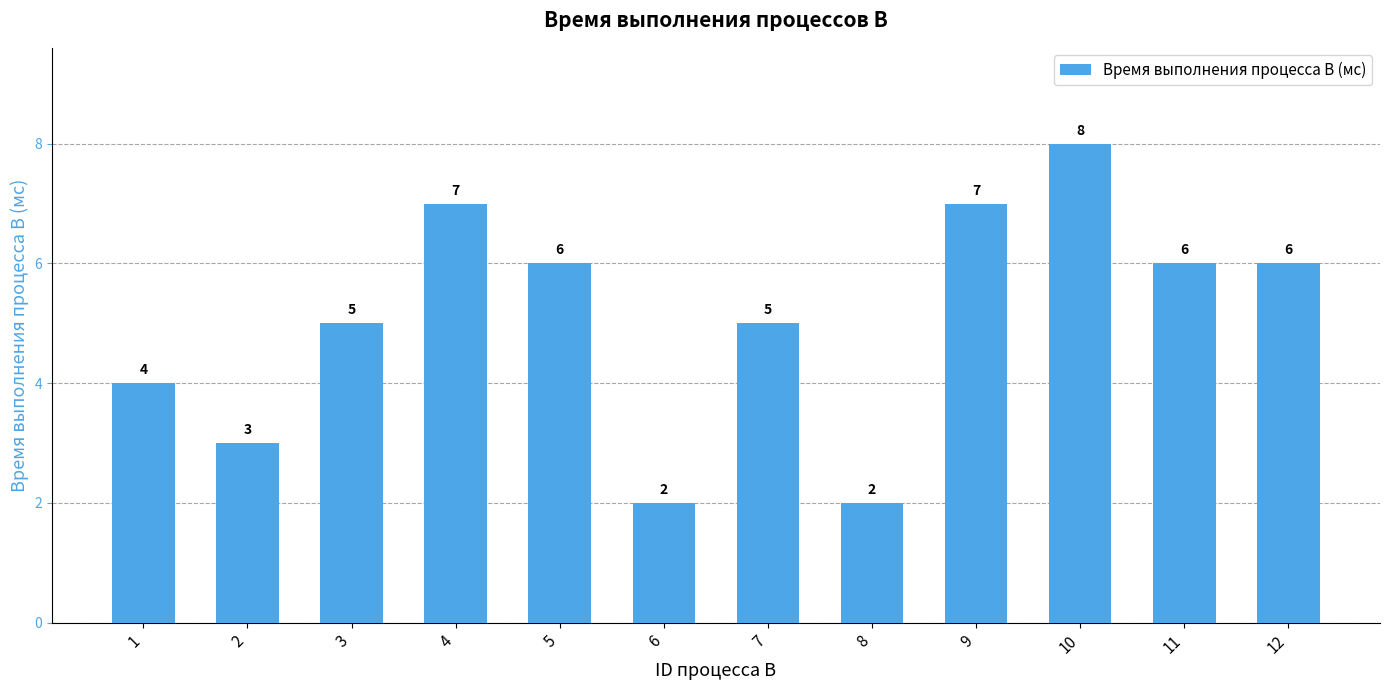

What is the minimum value shown in the chart?

2